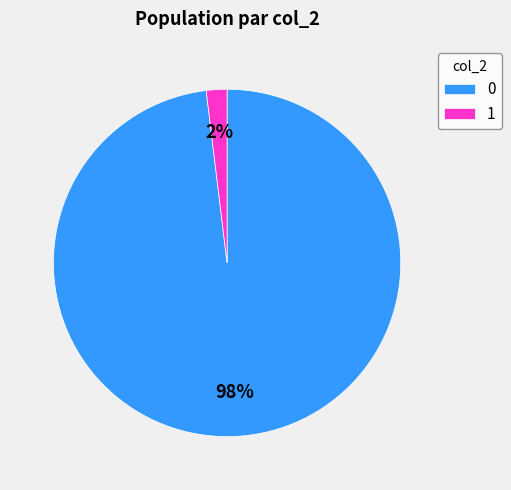

How many slices are in this pie chart?

2